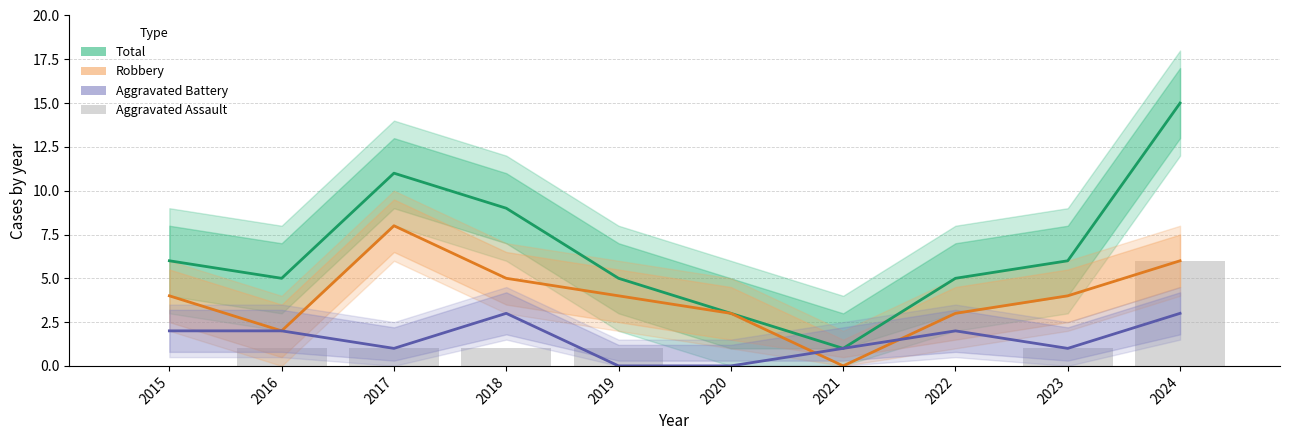

The value of Total at 2019 is 3. True or false?

False